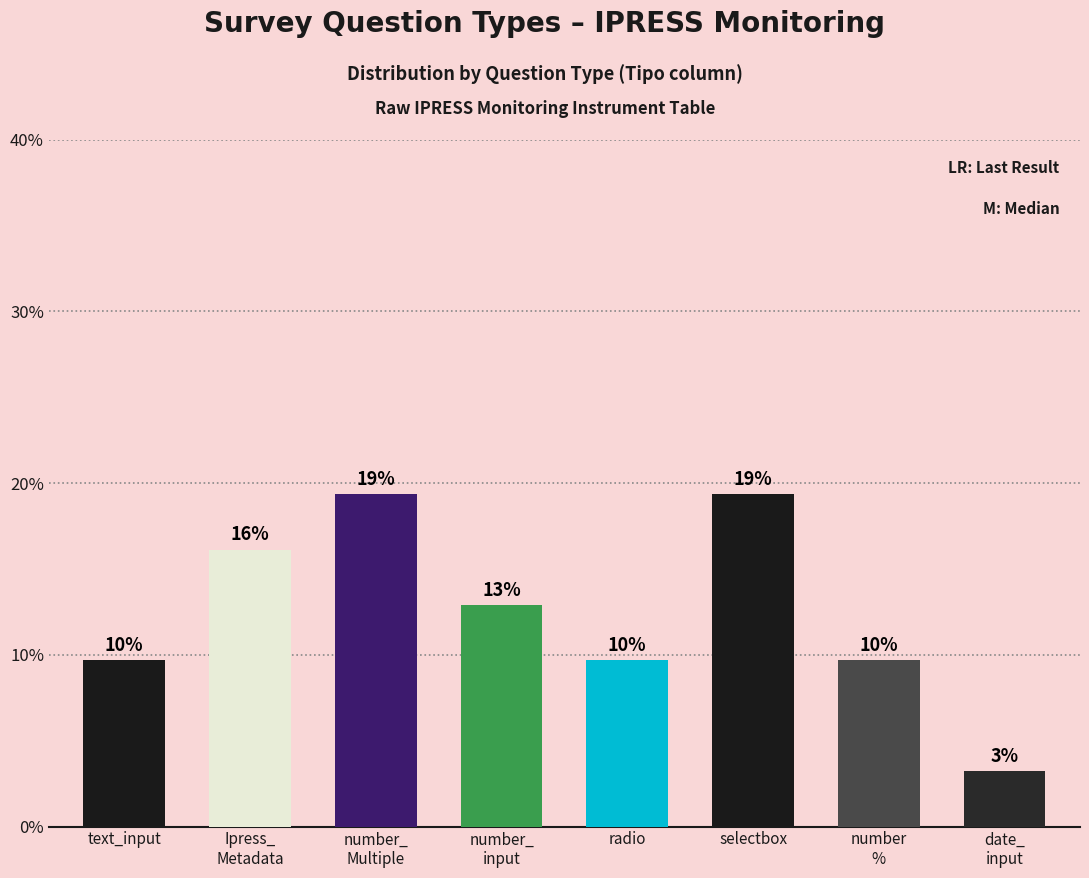

Does the chart contain any negative values?

No